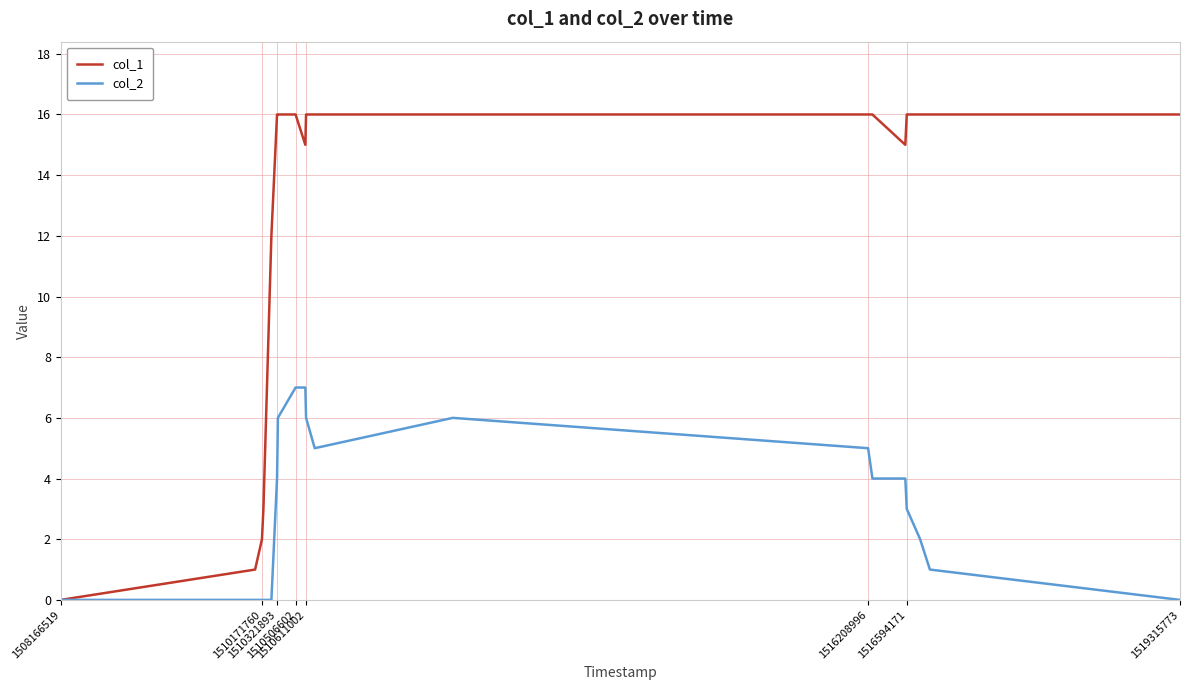

List the series in order of their peak value, highest first.

col_1, col_2